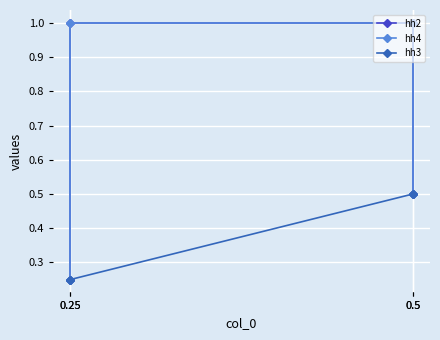

True or false: hh2 and hh3 intersect in this chart.

False